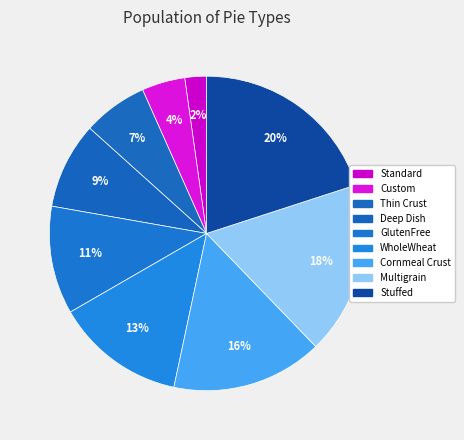

Which slice is the largest?

Stuffed